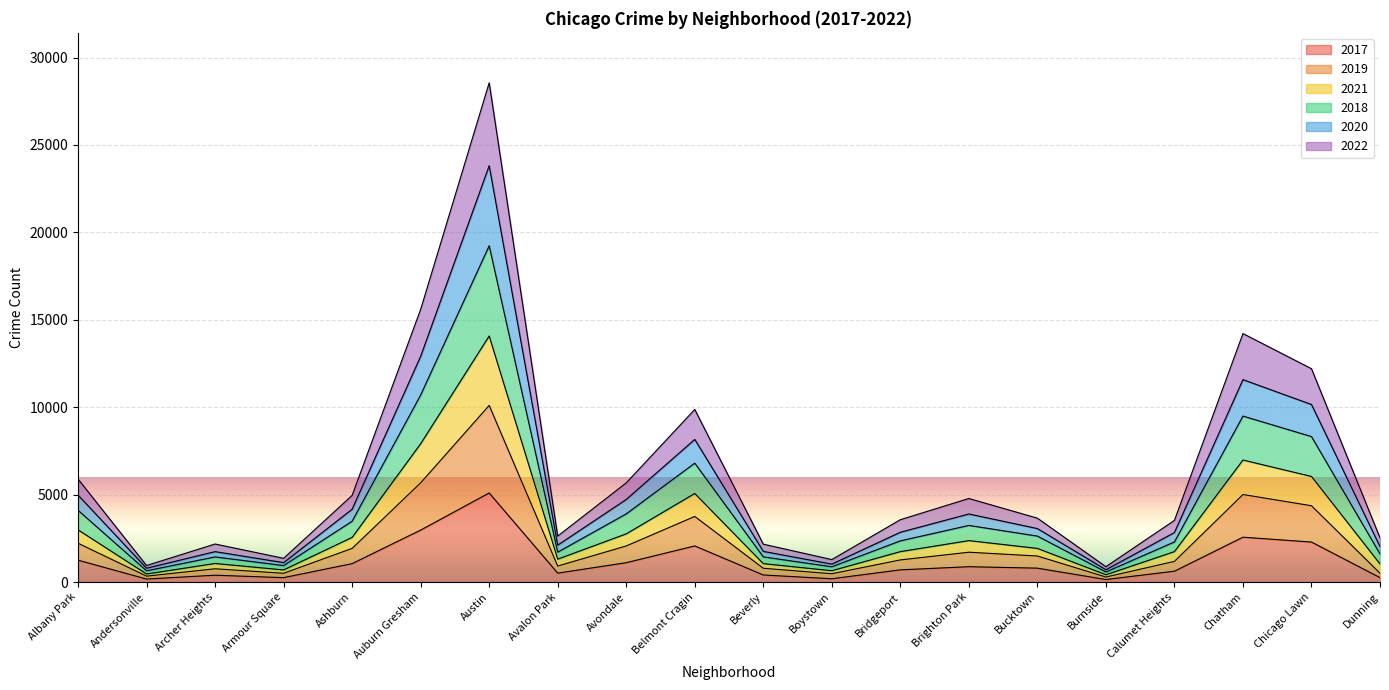

True or false: 2020 and 2019 intersect in this chart.

False